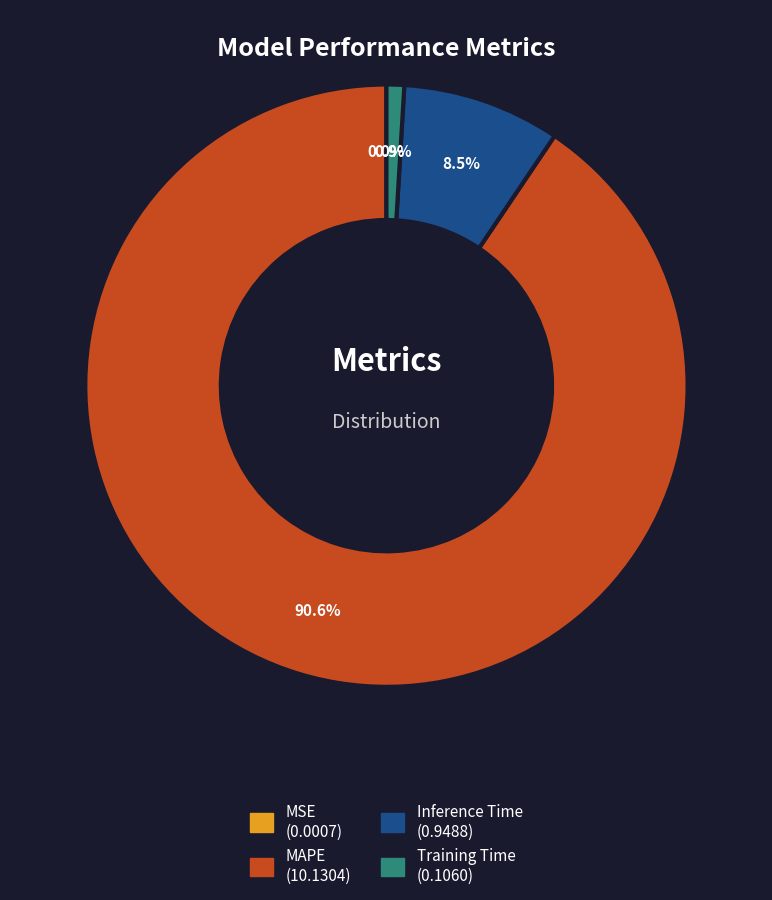

Which category accounts for the majority?

MAPE